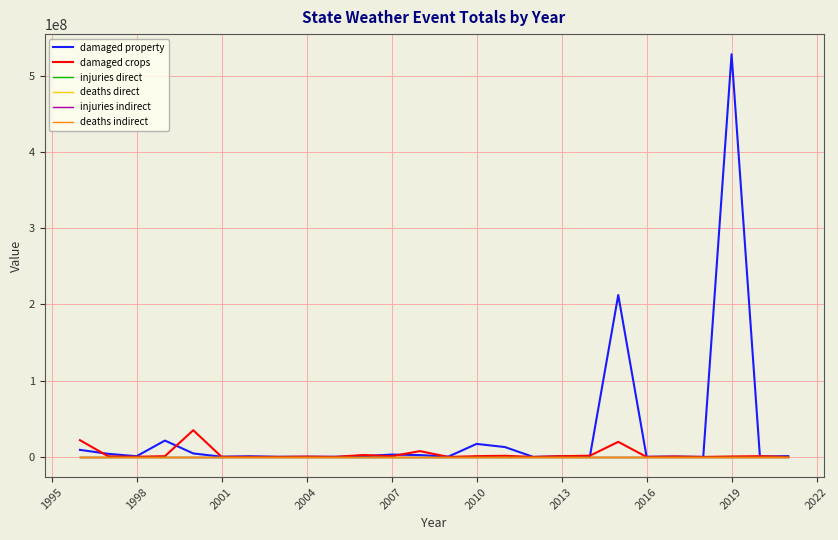

What is the average value of the damaged crops series?

3754119